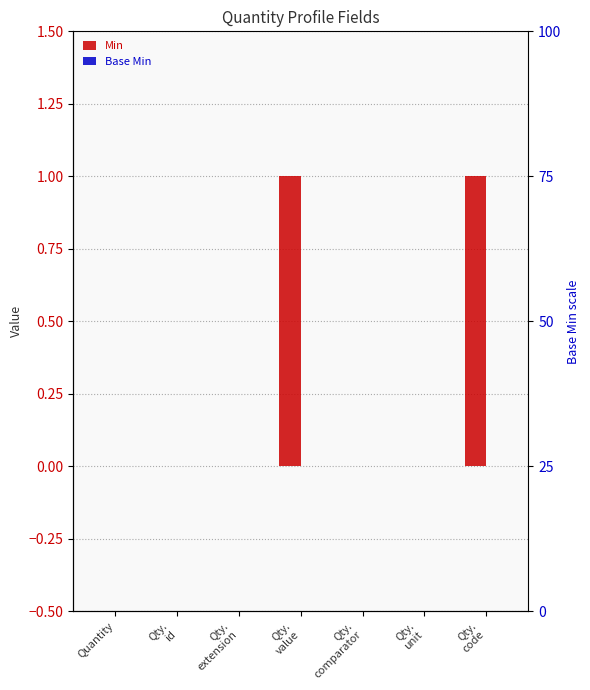

Which series has the widest spread of values?

Min